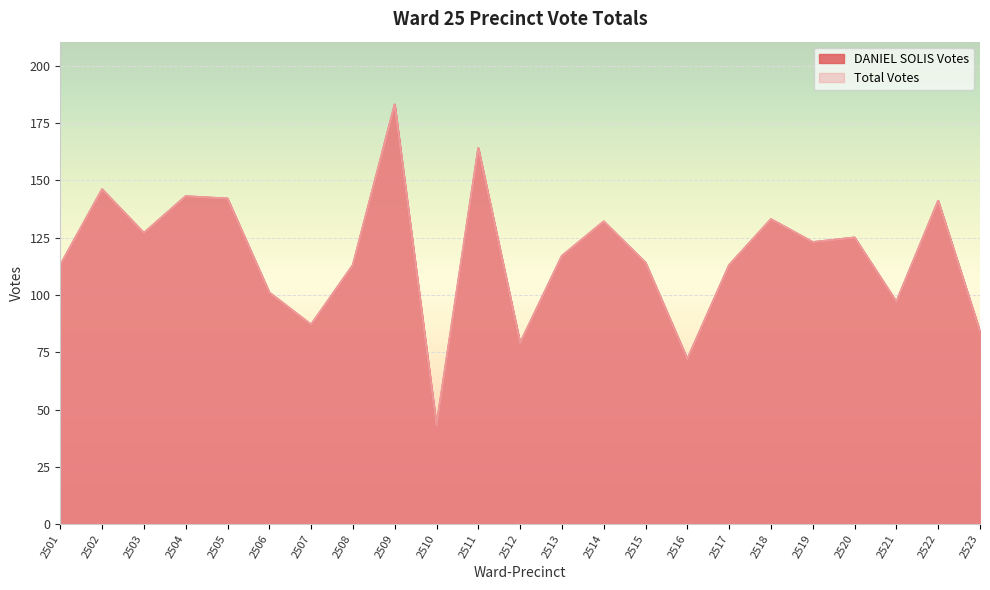

At how many categories does at least one series exceed 133?

6